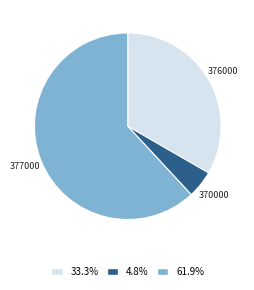

Rank the categories by value from highest to lowest.

377000, 376000, 370000